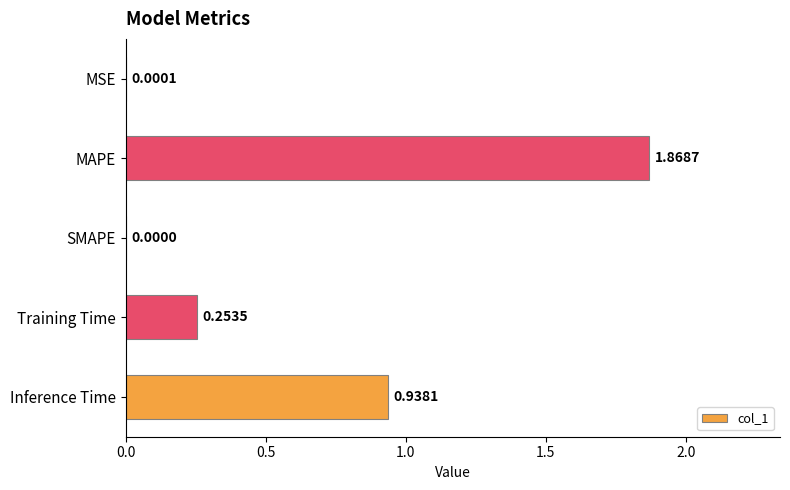

What is the average value?

0.6